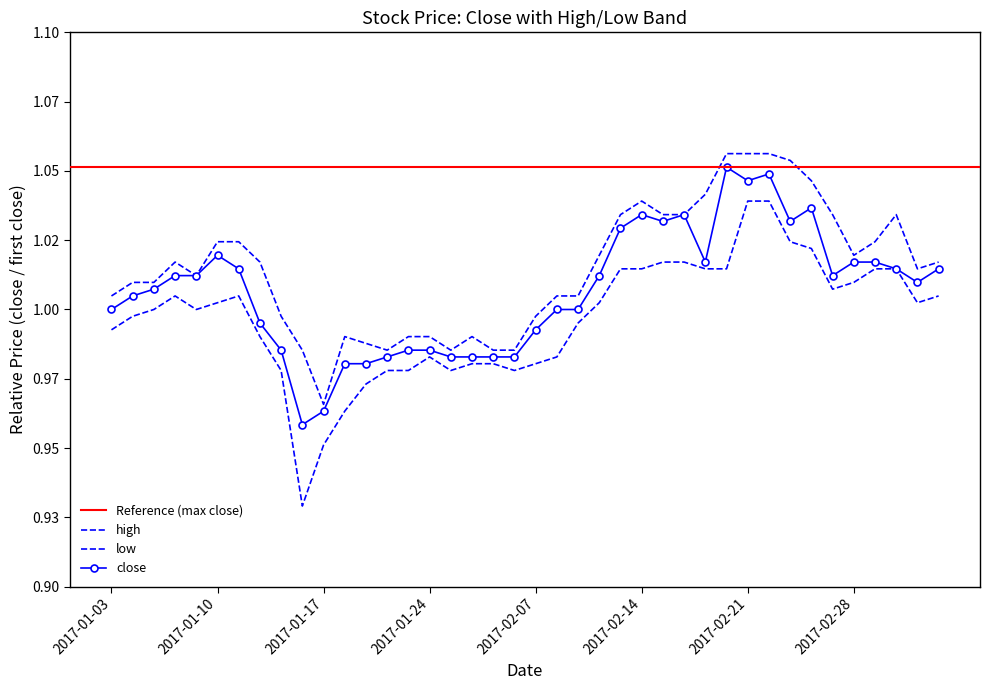

True or false: close and low intersect in this chart.

False